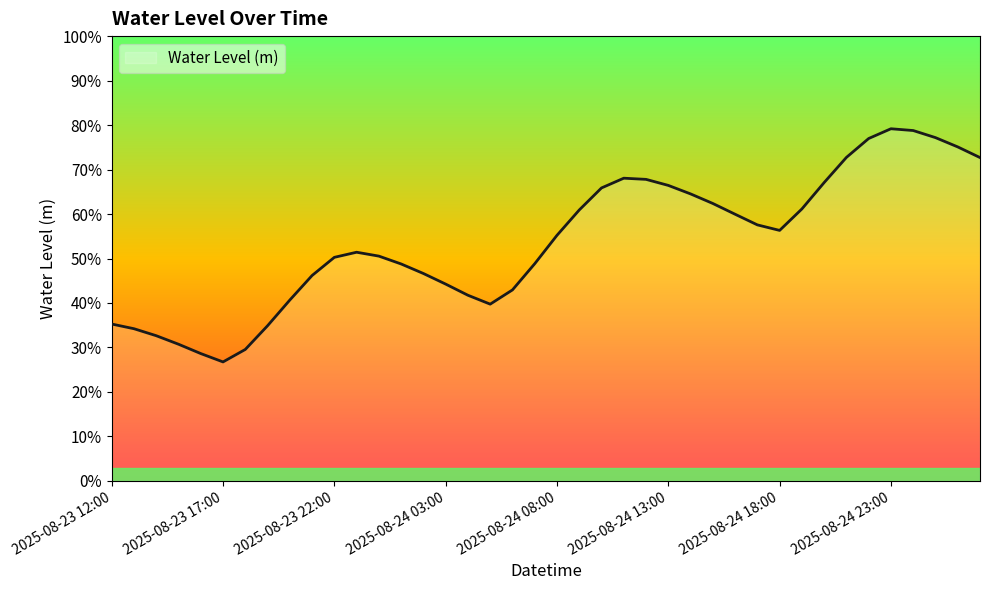

List the labels in order of value, smallest first.

2025-08-23 17:00, 2025-08-23 16:00, 2025-08-23 18:00, 2025-08-23 15:00, 2025-08-23 14:00, 2025-08-23 13:00, 2025-08-23 19:00, 2025-08-23 12:00, 2025-08-24 05:00, 2025-08-23 20:00, 2025-08-24 04:00, 2025-08-24 06:00, 2025-08-24 03:00, 2025-08-23 21:00, 2025-08-24 02:00, 2025-08-24 01:00, 2025-08-24 07:00, 2025-08-23 22:00, 2025-08-24 00:00, 2025-08-23 23:00, 2025-08-24 08:00, 2025-08-24 18:00, 2025-08-24 17:00, 2025-08-24 16:00, 2025-08-24 09:00, 2025-08-24 19:00, 2025-08-24 15:00, 2025-08-24 14:00, 2025-08-24 10:00, 2025-08-24 13:00, 2025-08-24 20:00, 2025-08-24 12:00, 2025-08-24 11:00, 2025-08-25 03:00, 2025-08-24 21:00, 2025-08-25 02:00, 2025-08-24 22:00, 2025-08-25 01:00, 2025-08-25 00:00, 2025-08-24 23:00